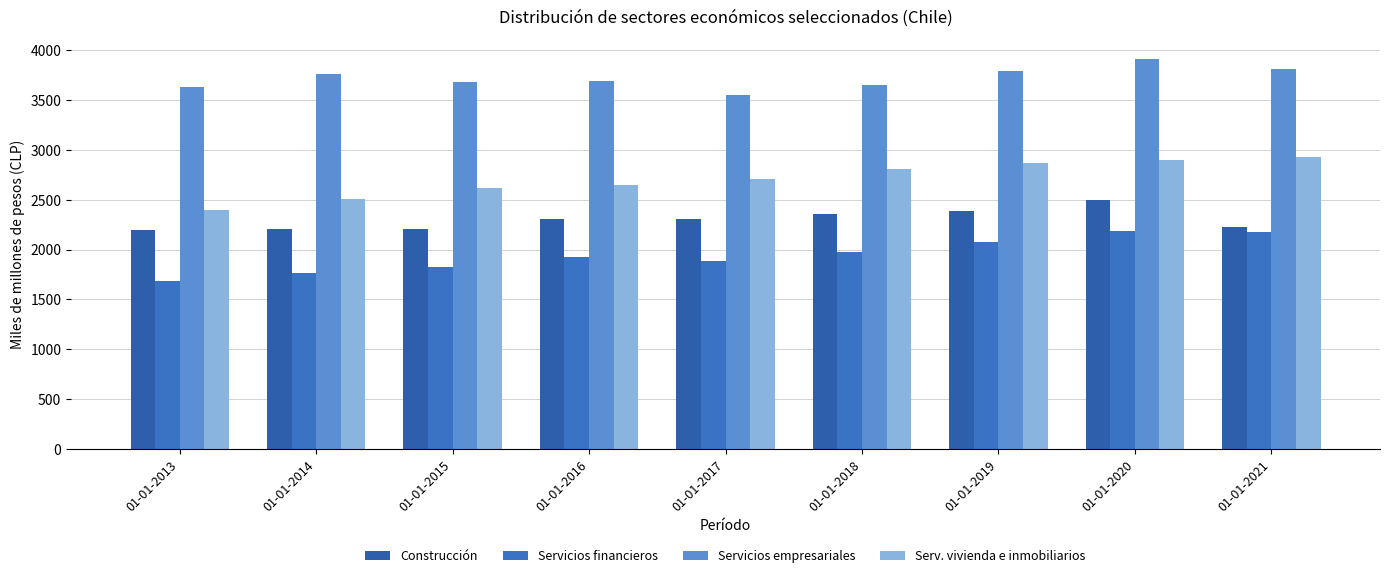

What is the sum of the Servicios financieros values at 01-01-2021 and 01-01-2020?

4356